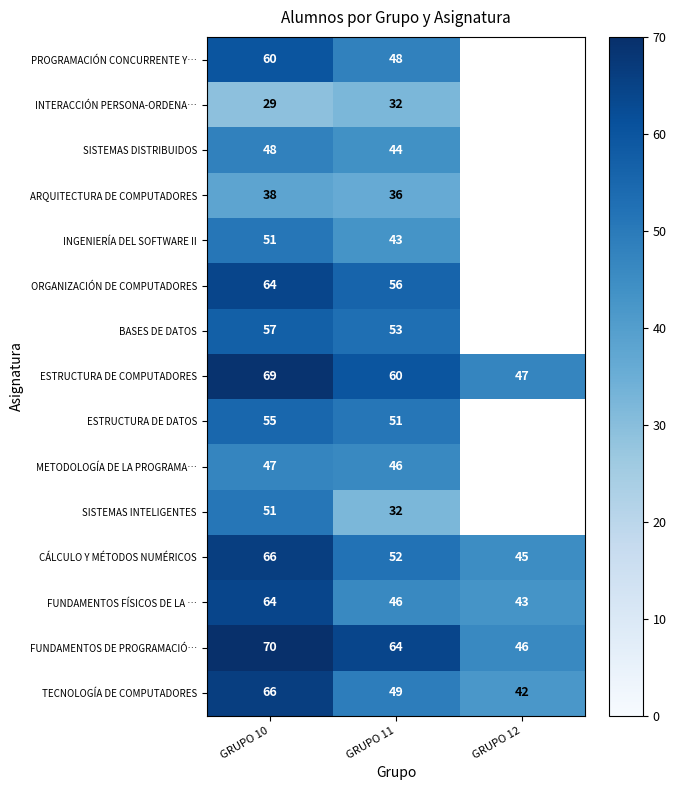

Which category has the highest value in the BASES DE DATOS series?

GRUPO 10